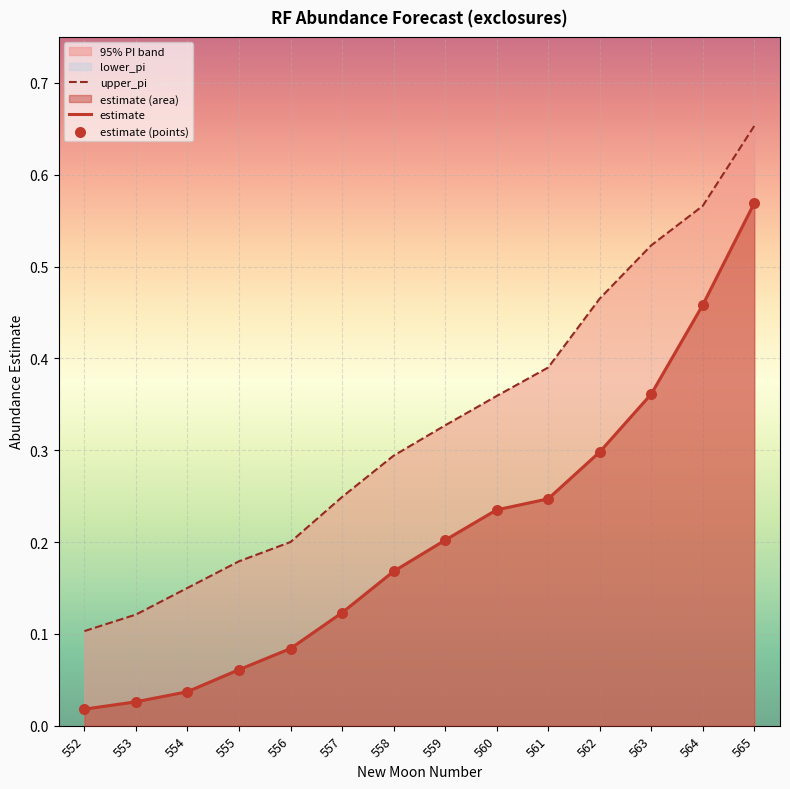

Is the value of upper_pi at 562 greater than the value of estimate (points) at 563?

Yes